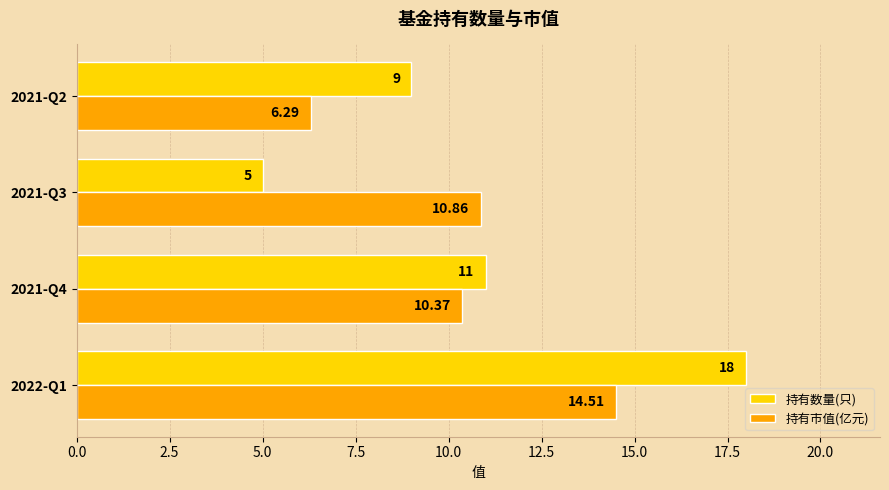

List the labels in order of 持有市值(亿元) value, smallest first.

2021-Q2, 2021-Q4, 2021-Q3, 2022-Q1